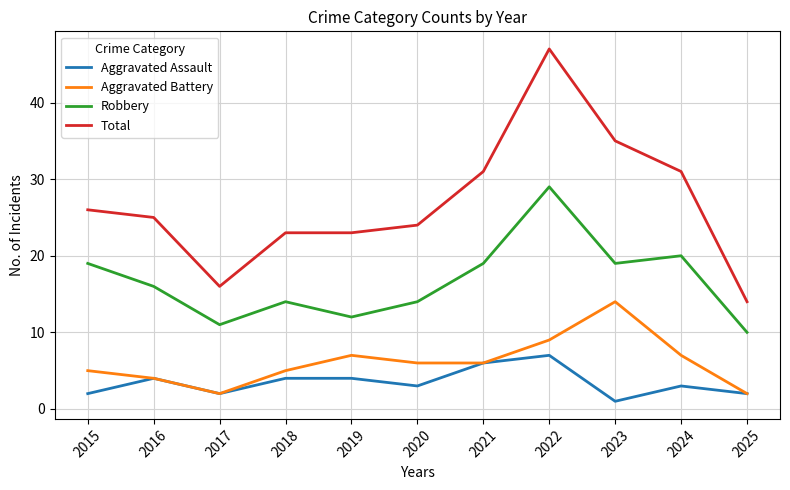

Which series changed the most between 2015 and 2018?

Robbery